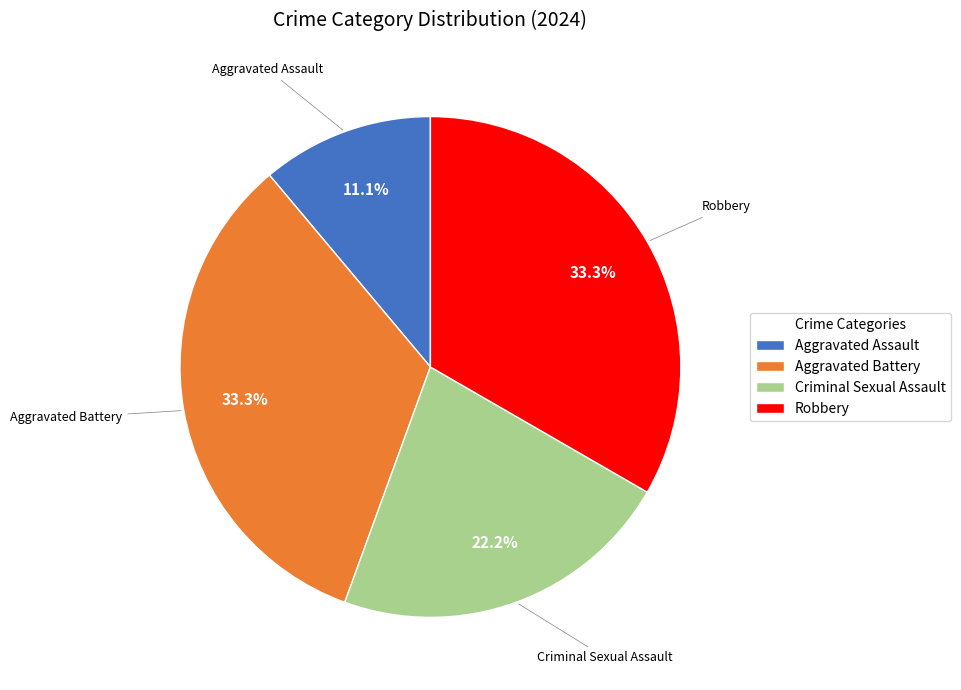

To the nearest percent, what is the combined percentage of Aggravated Assault and Criminal Sexual Assault?

33%